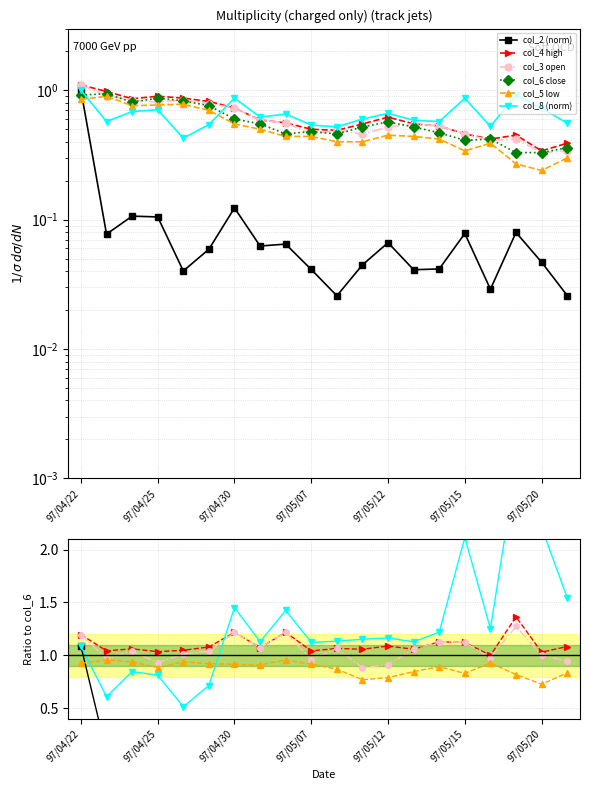

At which label does col_3 open first exceed 1?

97/04/22